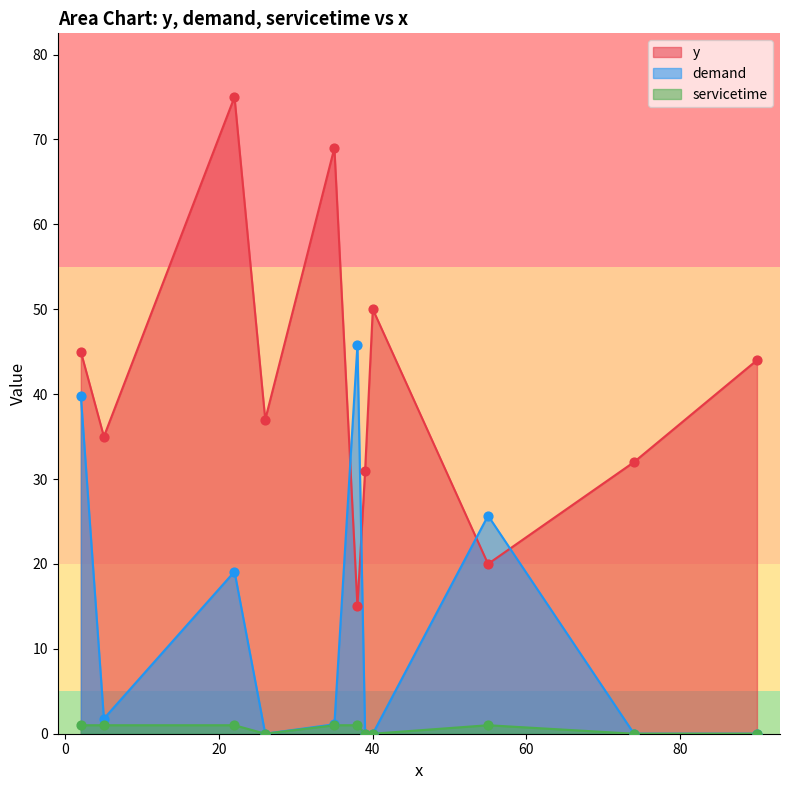

What is the total value across all series at 90?

44.0